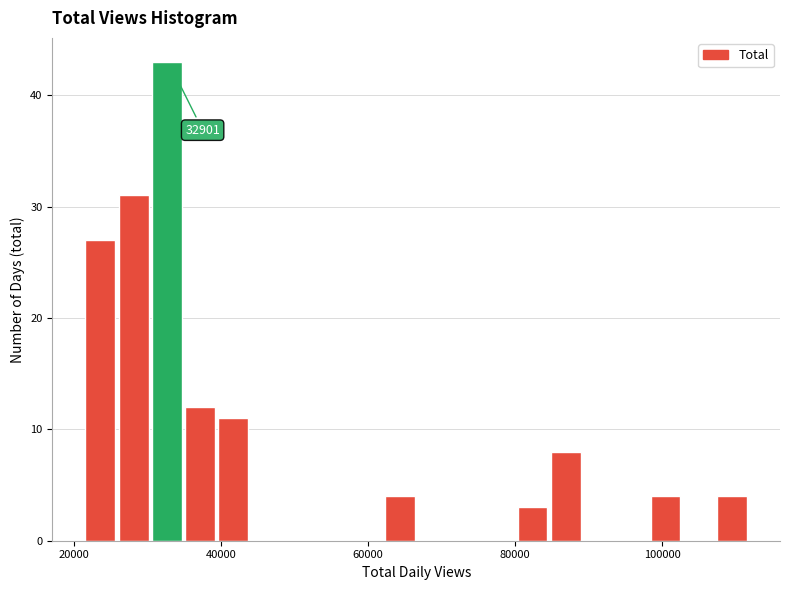

Read against the x-axis, roughly where is the centre of the tallest bar?

32000